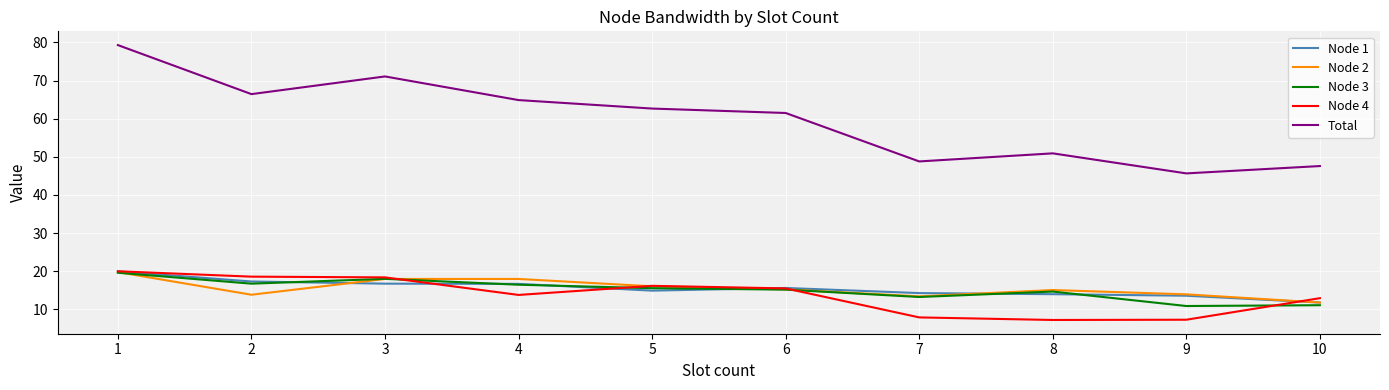

What is the spread (max minus min) of values at 3?

54.3